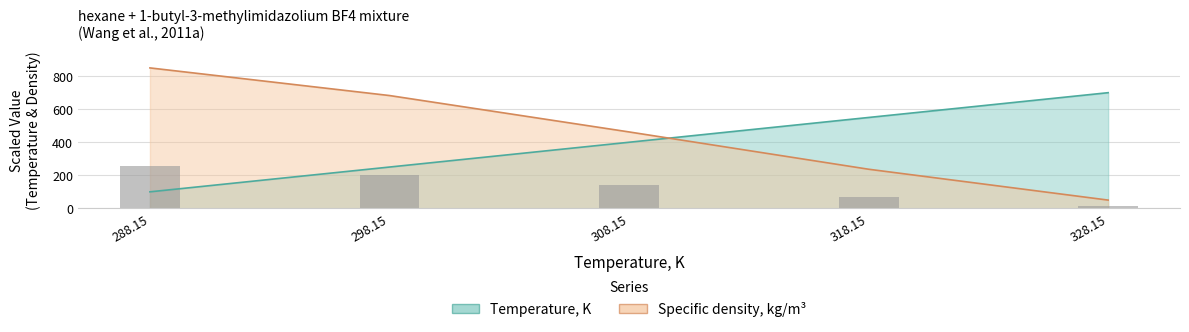

At which category is the sum across all series the highest?

288.15